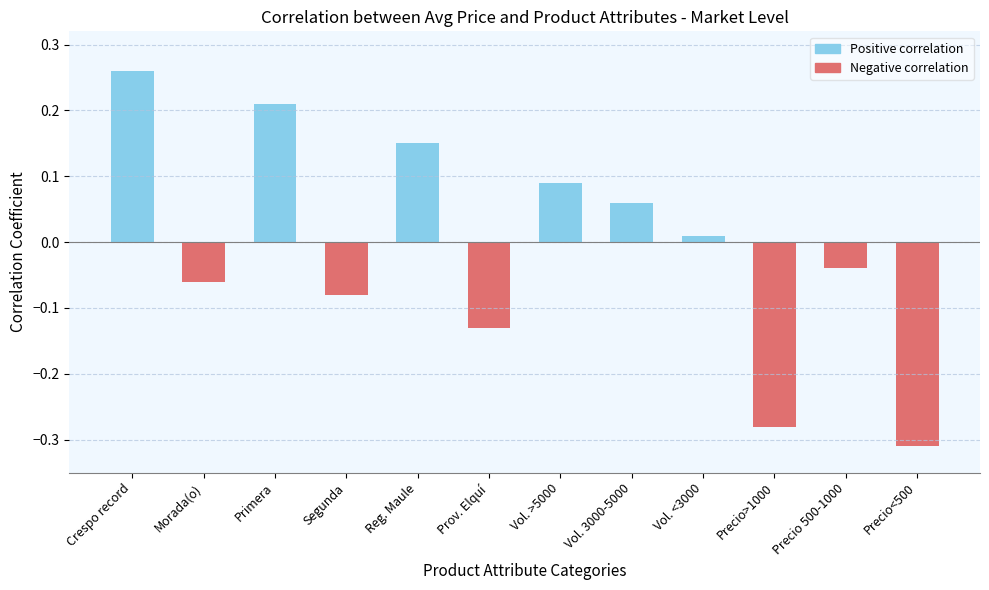

Does the chart contain any negative values?

Yes